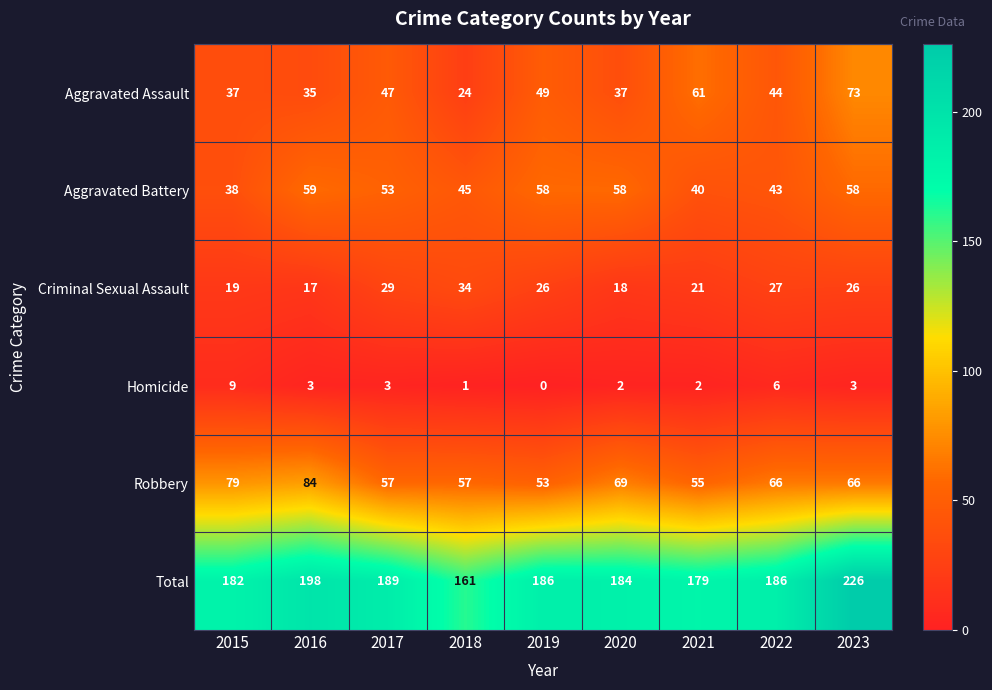

At how many categories does at least one series exceed 56?

9